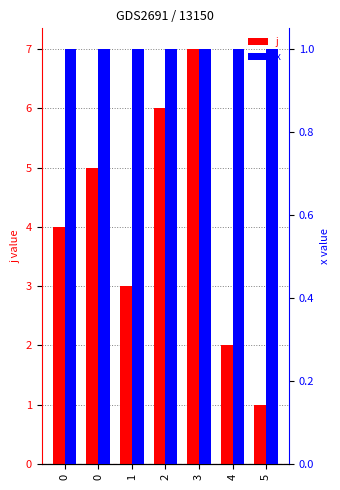

What is the highest value of the x series?

1